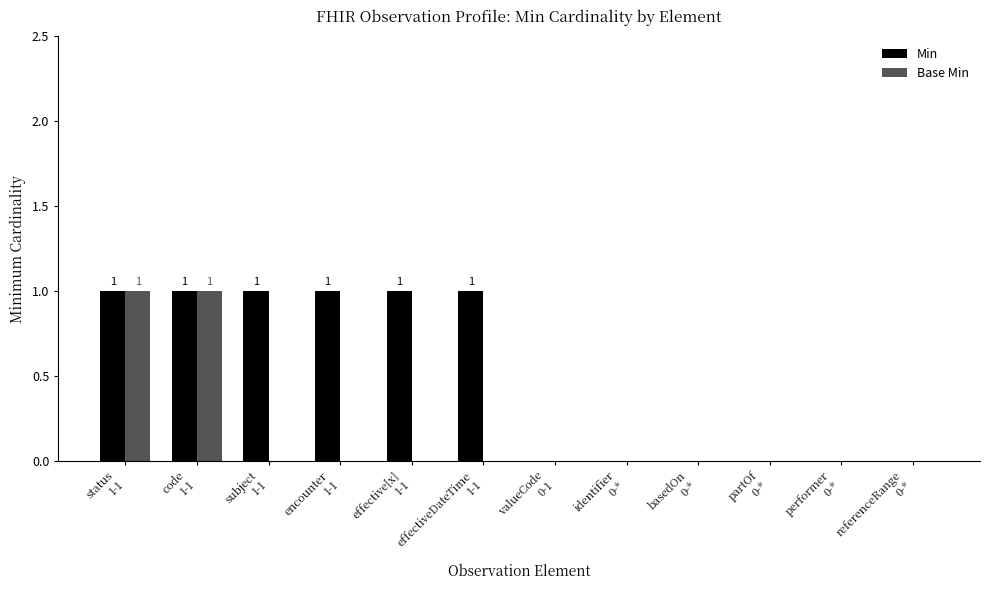

Are the bars grouped side by side (vs. stacked)?

Yes